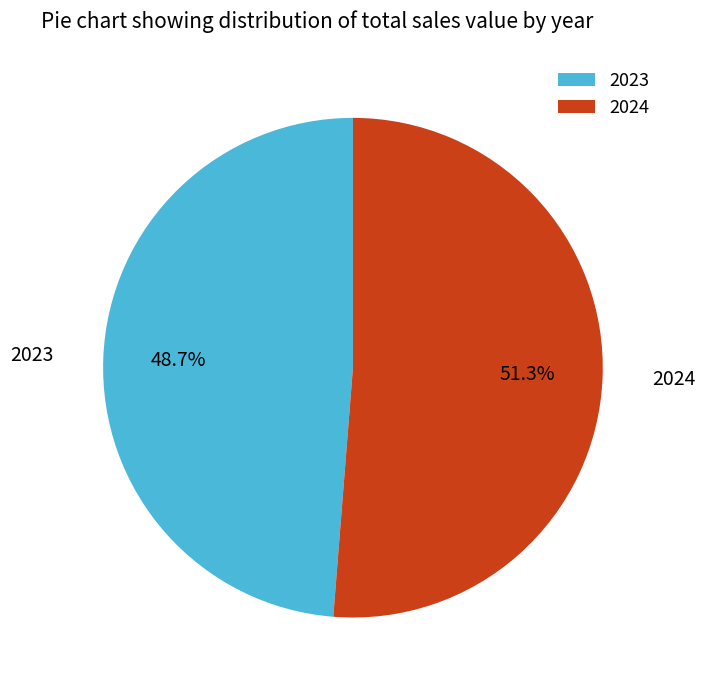

Between 2023 and 2024, which is larger?

2024